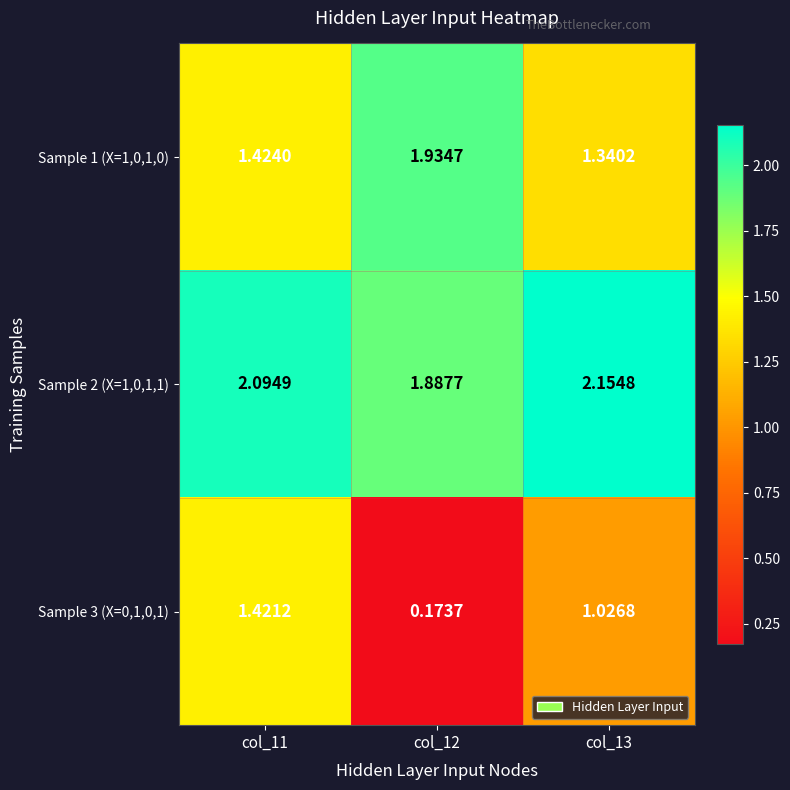

Which series changed the most between col_11 and col_12?

Sample 3 (X=0,1,0,1)